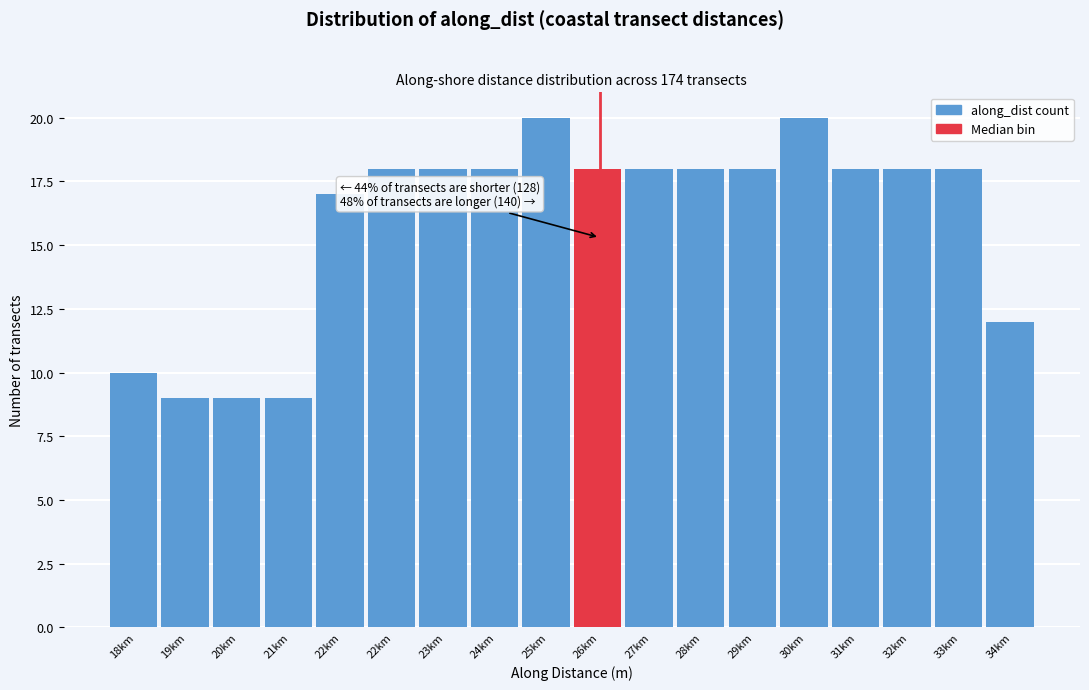

How many bars are there in total?

18